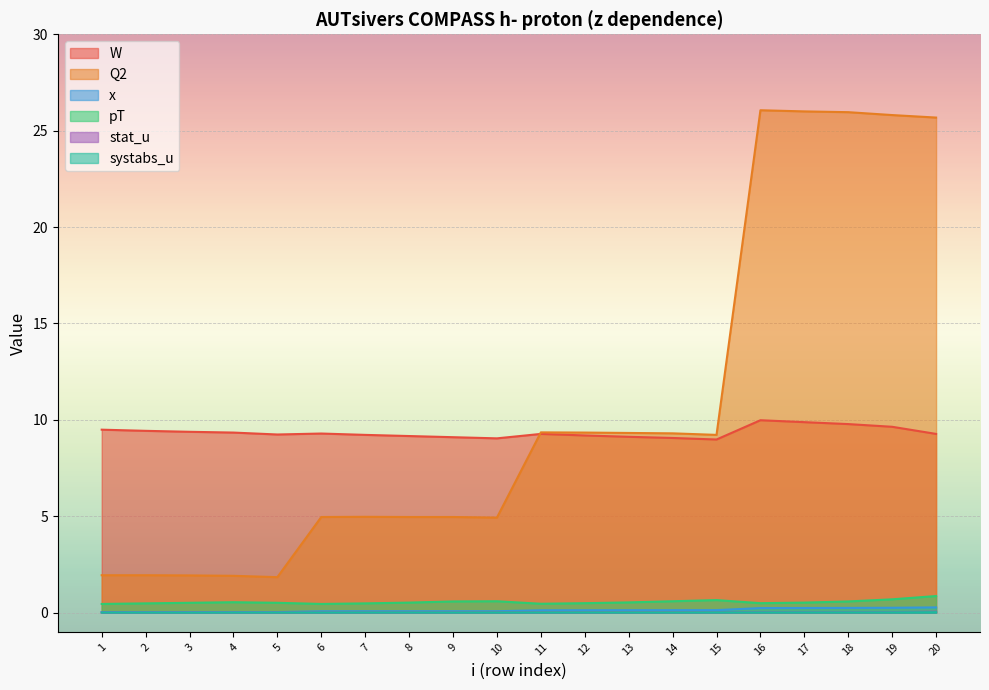

List the series in order of their peak value, highest first.

Q2, W, pT, x, stat_u, systabs_u